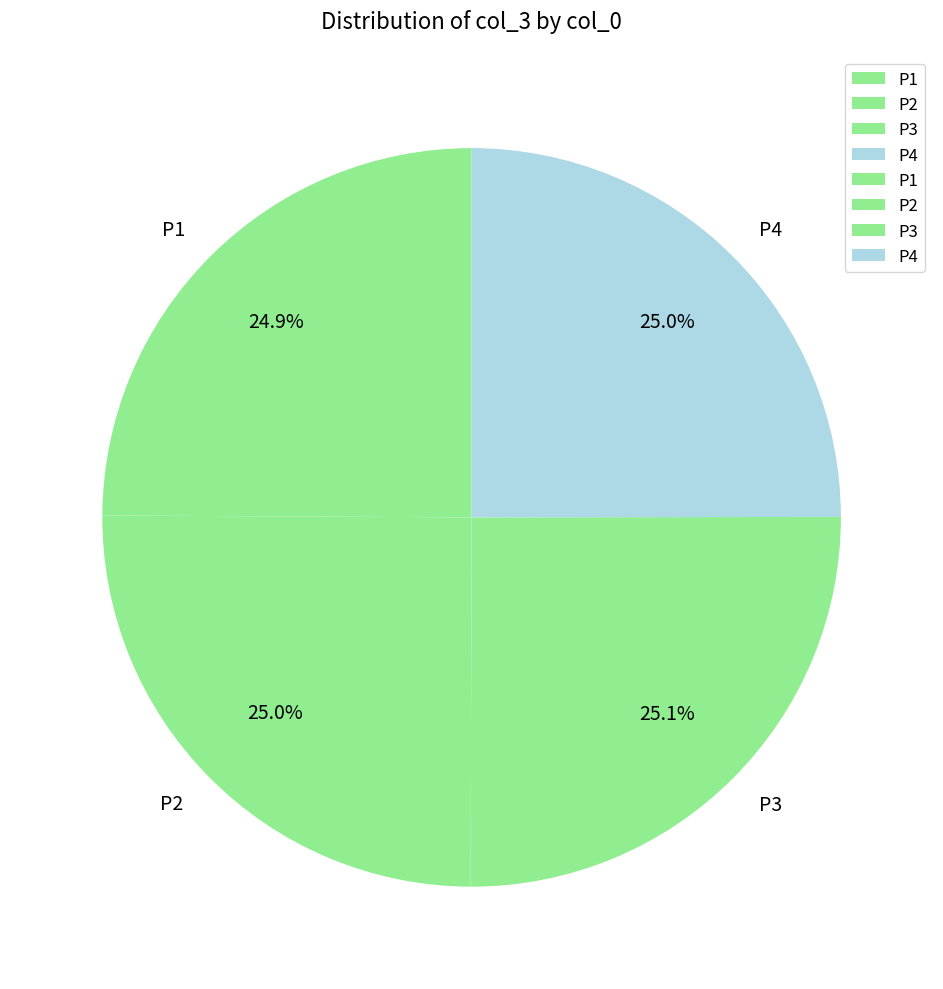

The P4 slice represents 17% of the pie. True or false?

False